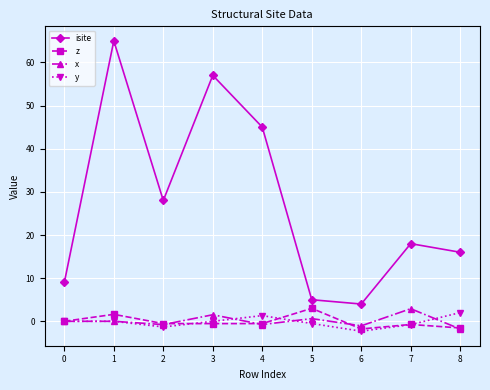

What is the spread (max minus min) of values at 1?

65.0